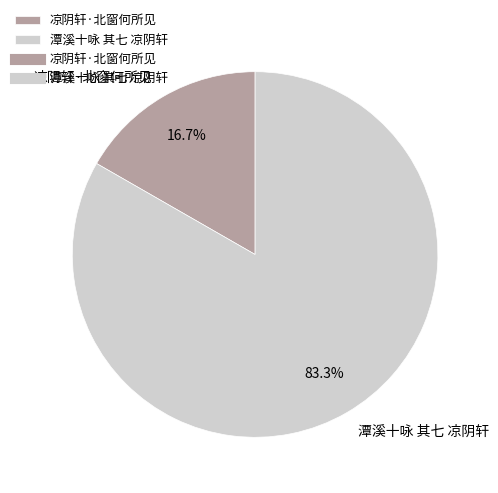

What percentage is the 凉阴轩·北窗何所见 slice, to the nearest percent?

17%